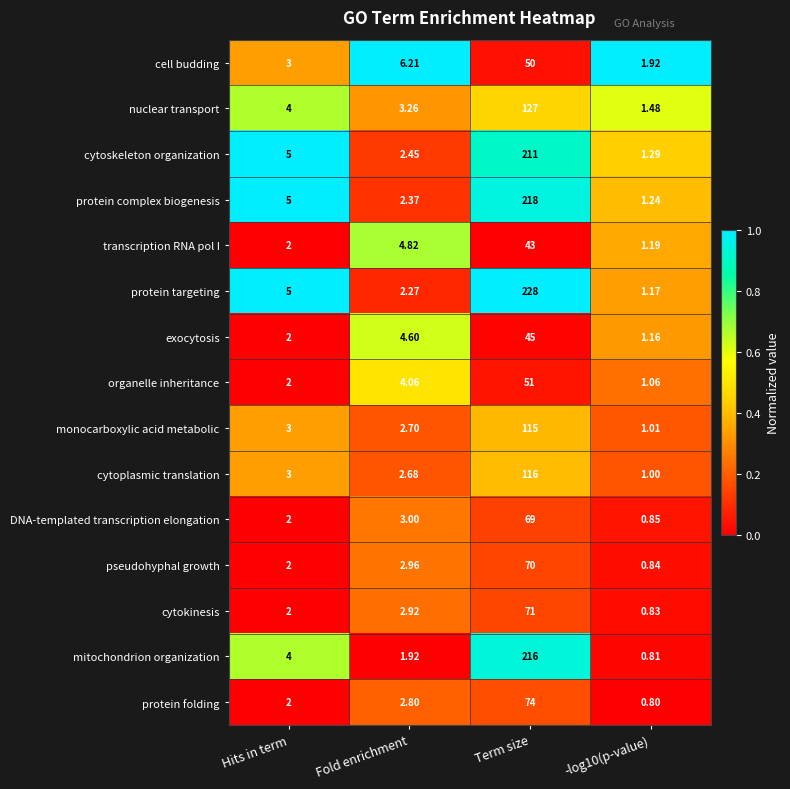

Which series changed the most between Hits in term and Fold enrichment?

cell budding